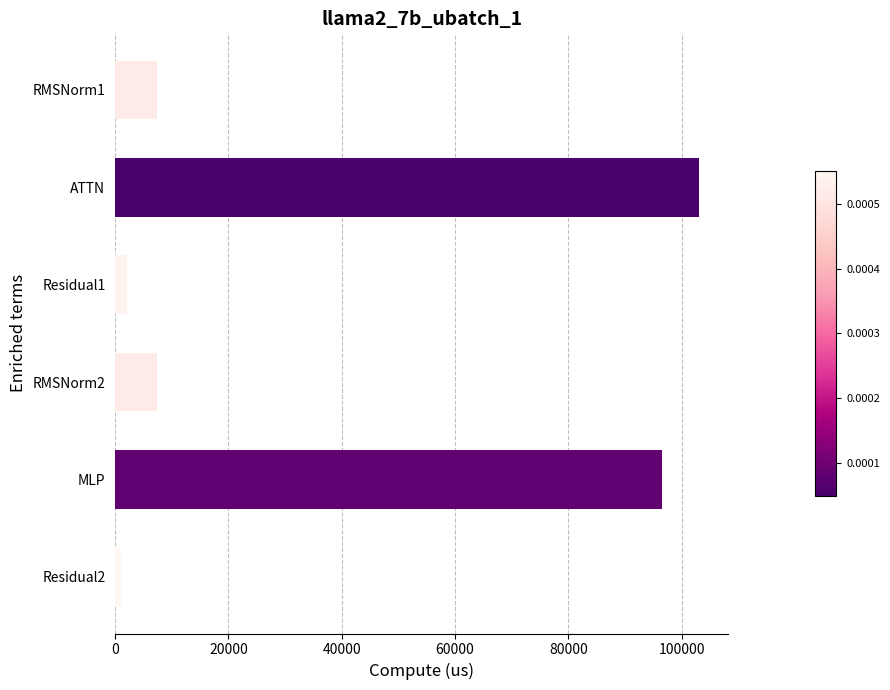

Which has a higher value, Residual2 or ATTN?

ATTN